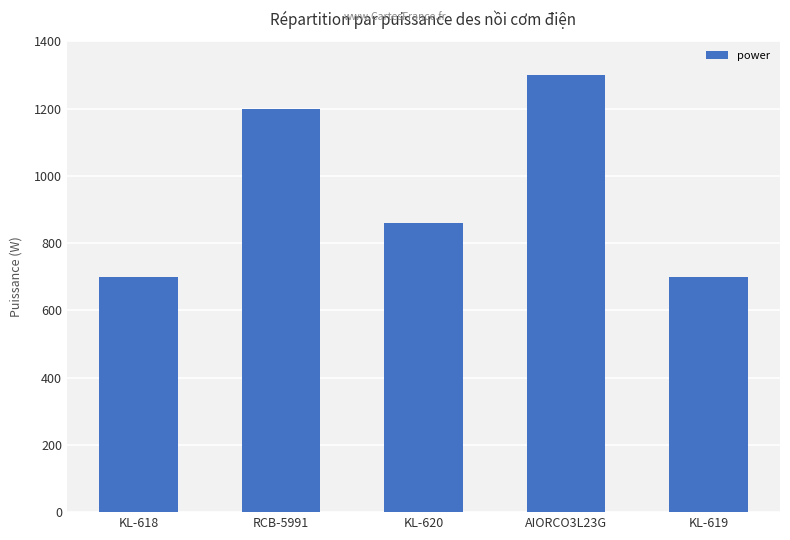

What is the average value?

952